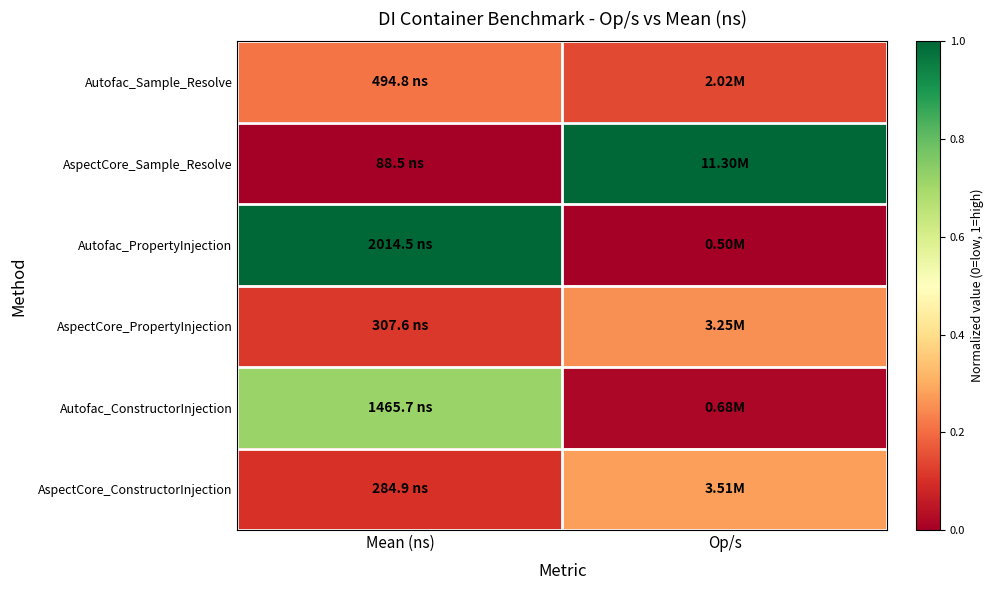

Rank the series by their maximum value, from lowest to highest.

Autofac_Sample_Resolve, AspectCore_PropertyInjection, AspectCore_ConstructorInjection, Autofac_ConstructorInjection, AspectCore_Sample_Resolve, Autofac_PropertyInjection